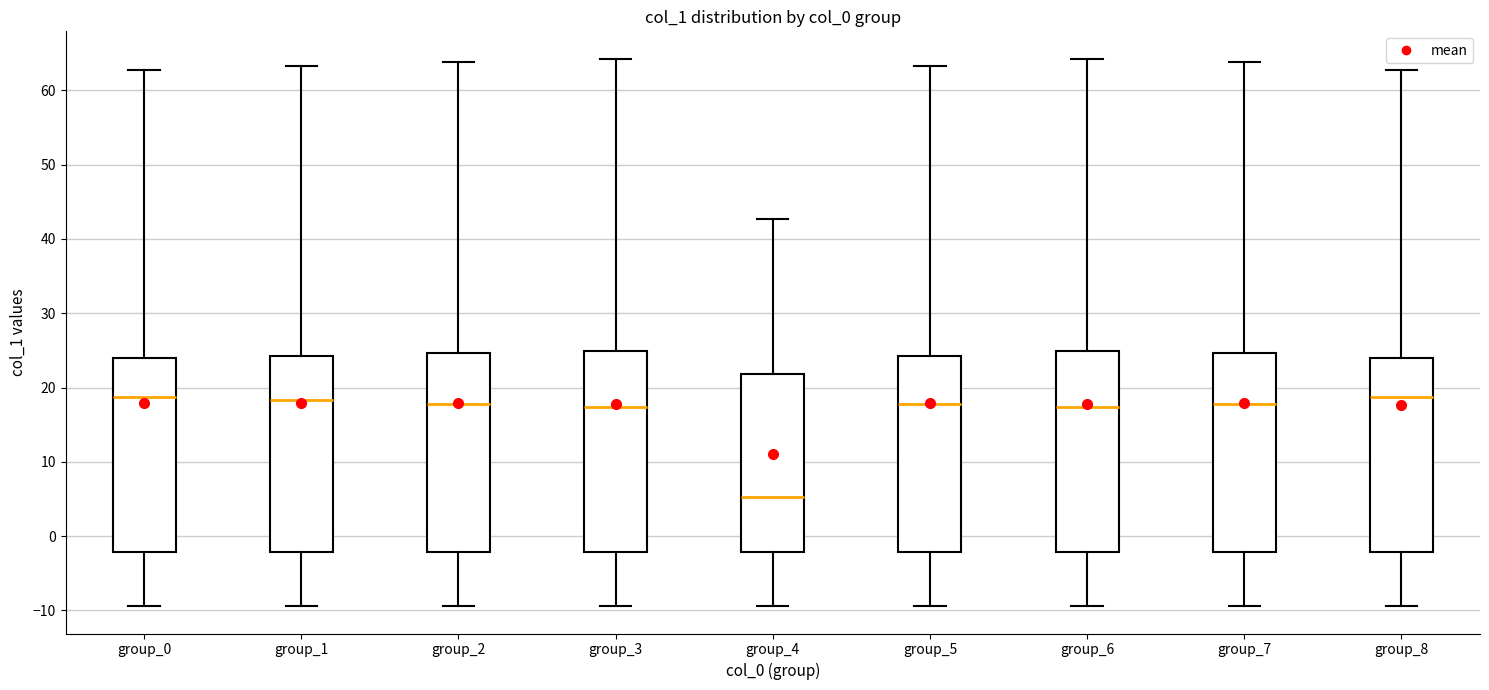

Reading left to right, read every box against the y-axis: the position of its median line, the range the box covers, and the ends of its whiskers. The values are not printed on the chart, so give them approximately, as read against the axis.

group_0: median 19, box -2 to 24, whiskers -9 to 63
group_1: median 18, box -2 to 24, whiskers -9 to 63
group_2: median 18, box -2 to 25, whiskers -9 to 64
group_3: median 17, box -2 to 25, whiskers -9 to 64
group_4: median 5, box -2 to 22, whiskers -9 to 43
group_5: median 18, box -2 to 24, whiskers -9 to 63
group_6: median 17, box -2 to 25, whiskers -9 to 64
group_7: median 18, box -2 to 25, whiskers -9 to 64
group_8: median 19, box -2 to 24, whiskers -9 to 63